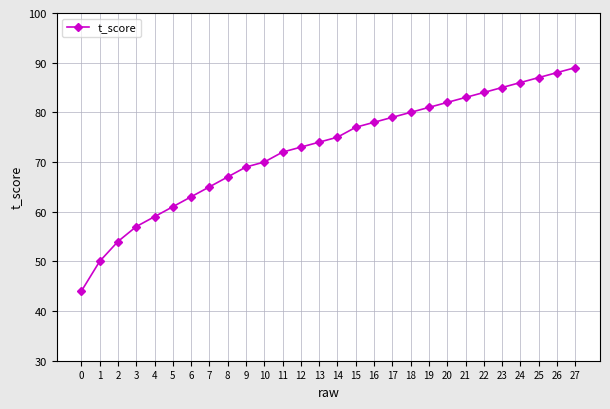

Read the value at 6, to the nearest 5.

65